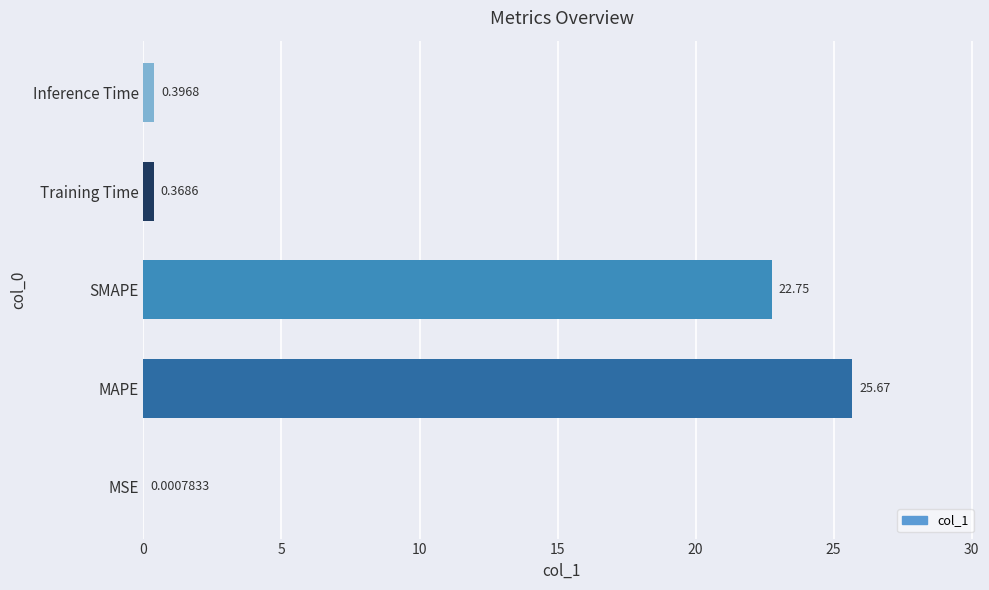

Where is the data nearest to the value 12?

SMAPE